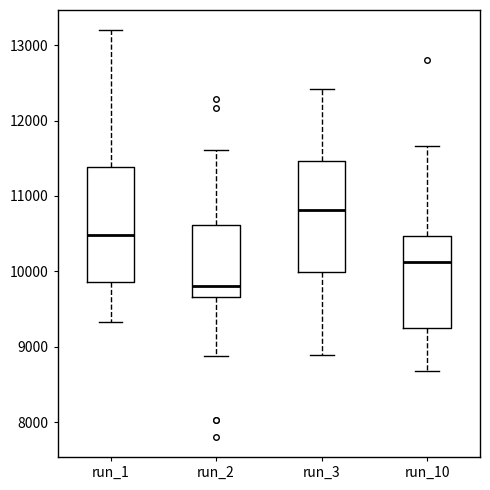

Which box's median line is the lowest?

run_2